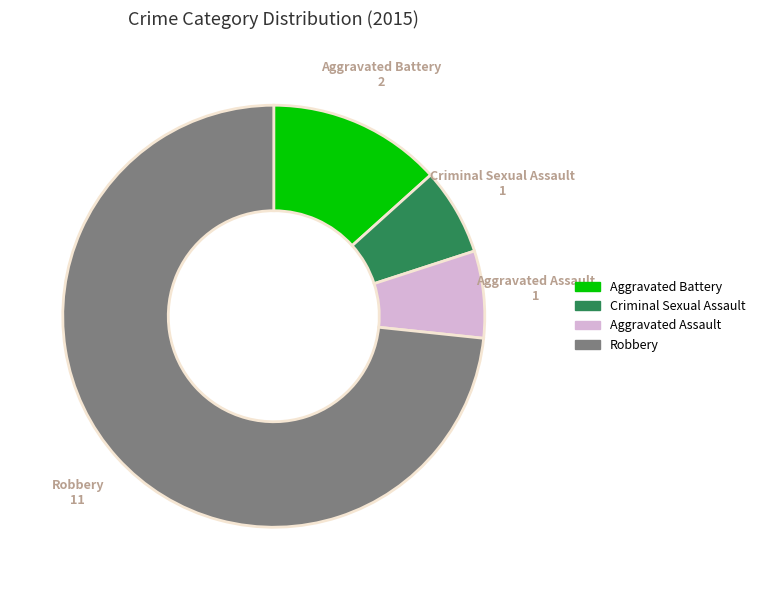

How many segments does this pie chart have?

4